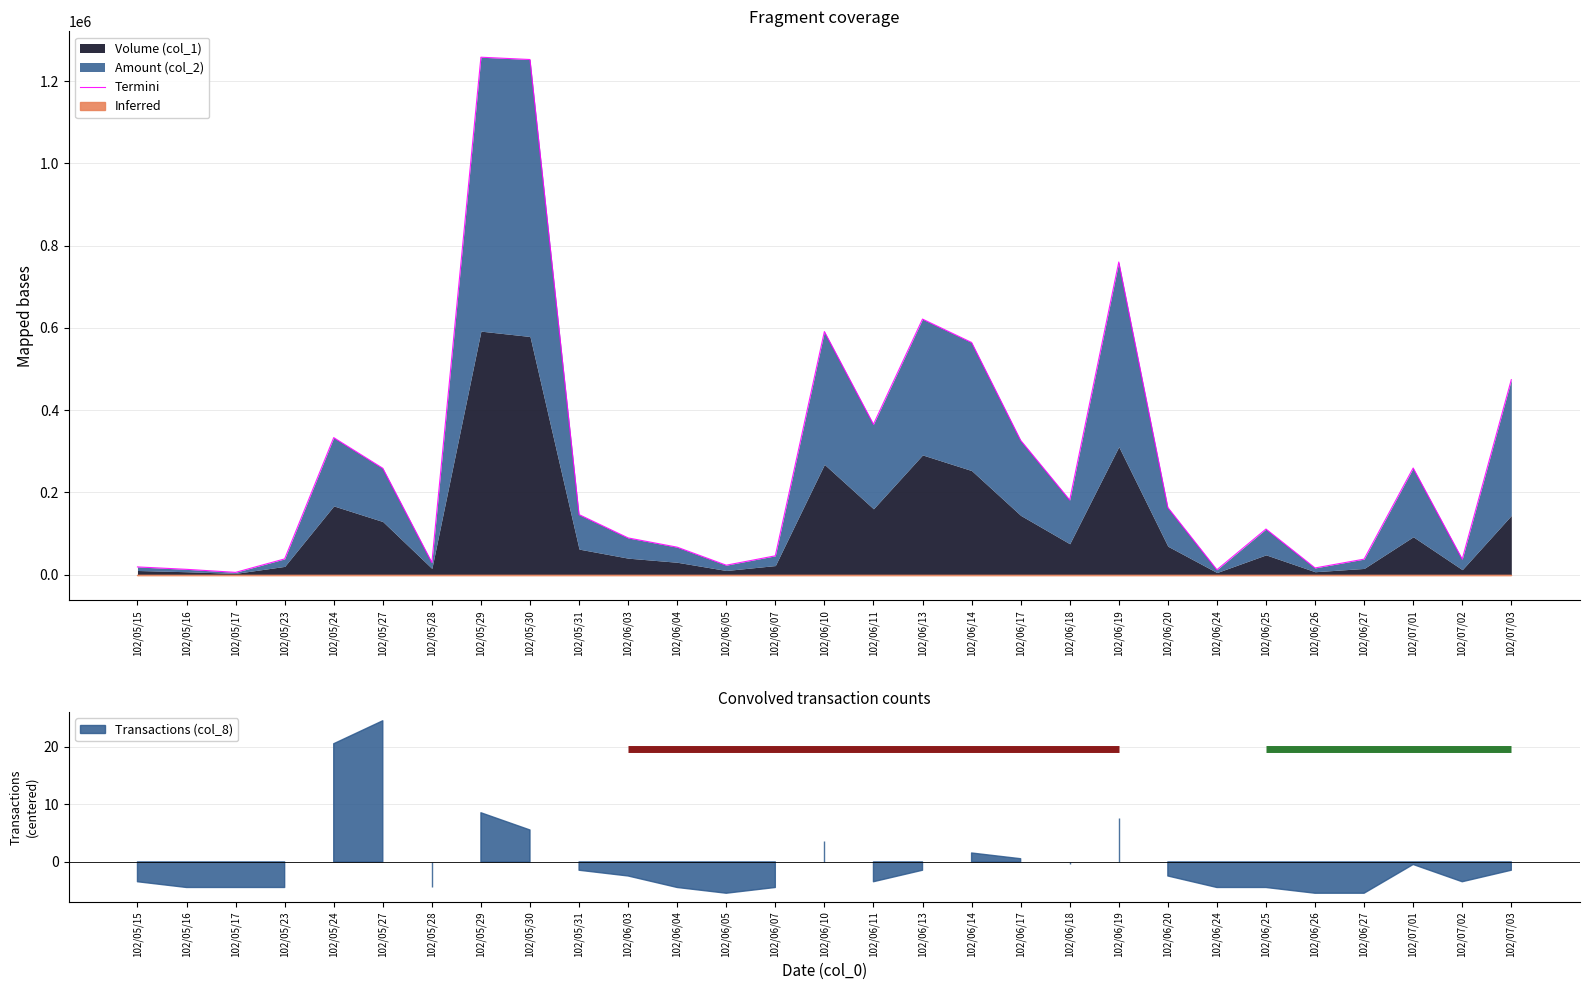

List the labels in order of value, largest first.

102/05/29, 102/05/30, 102/06/19, 102/06/13, 102/06/10, 102/06/14, 102/07/03, 102/06/11, 102/05/24, 102/06/17, 102/07/01, 102/05/27, 102/06/18, 102/06/20, 102/05/31, 102/06/25, 102/06/03, 102/06/04, 102/06/07, 102/05/23, 102/06/27, 102/07/02, 102/05/28, 102/06/05, 102/05/15, 102/06/26, 102/05/16, 102/06/24, 102/05/17